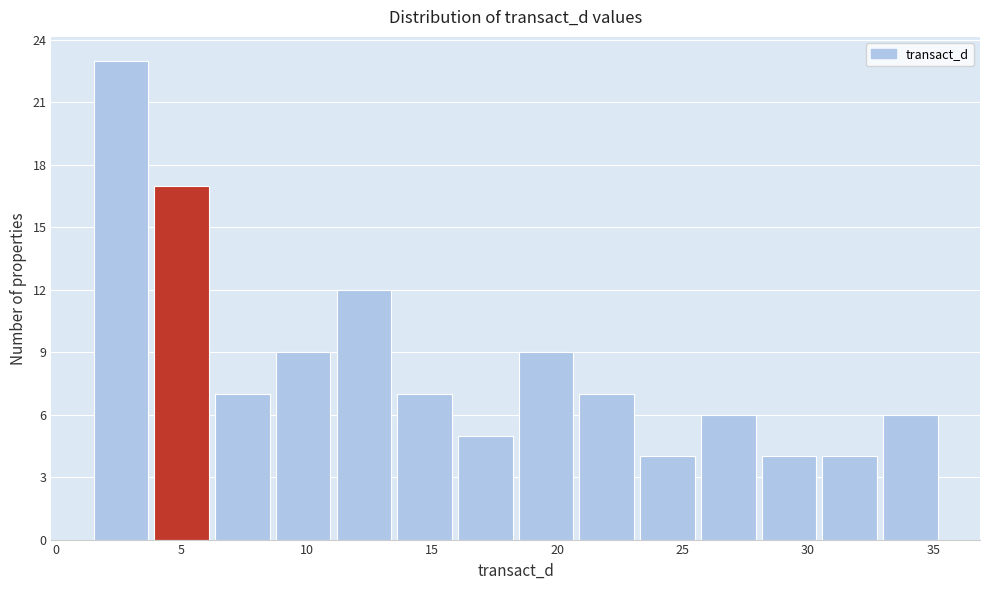

How tall is the bar that spans 16.0 to 18.5 on the x-axis? Neither the bar edges nor the heights are printed on the chart, so give them approximately, as read against the axes.

5